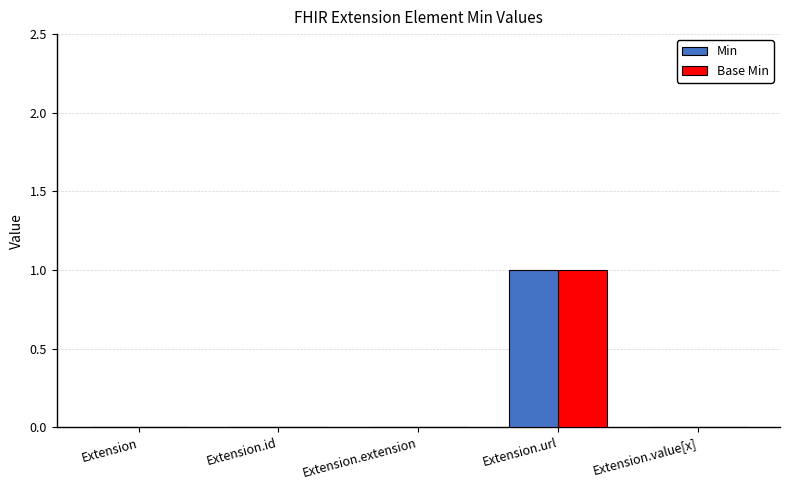

What are all the series names shown in the legend?

Min, Base Min